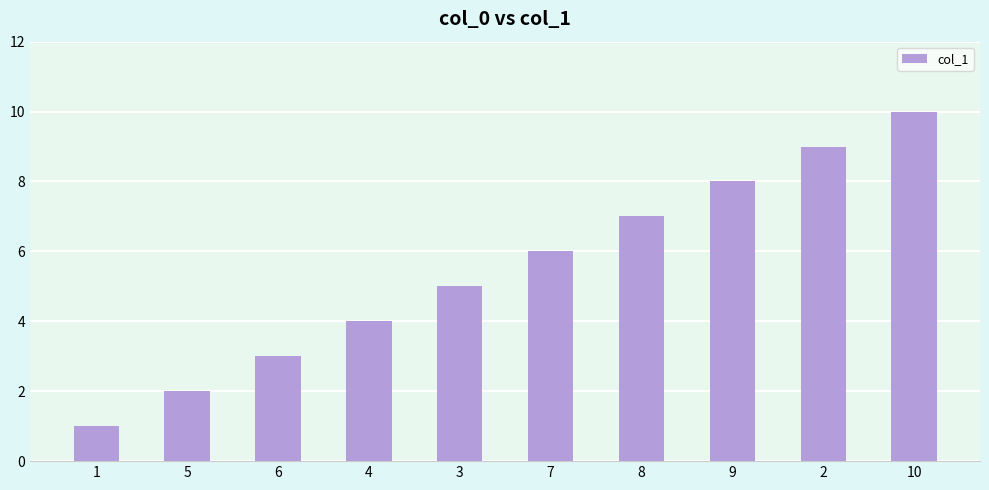

List the labels in order of value, smallest first.

1, 5, 6, 4, 3, 7, 8, 9, 2, 10